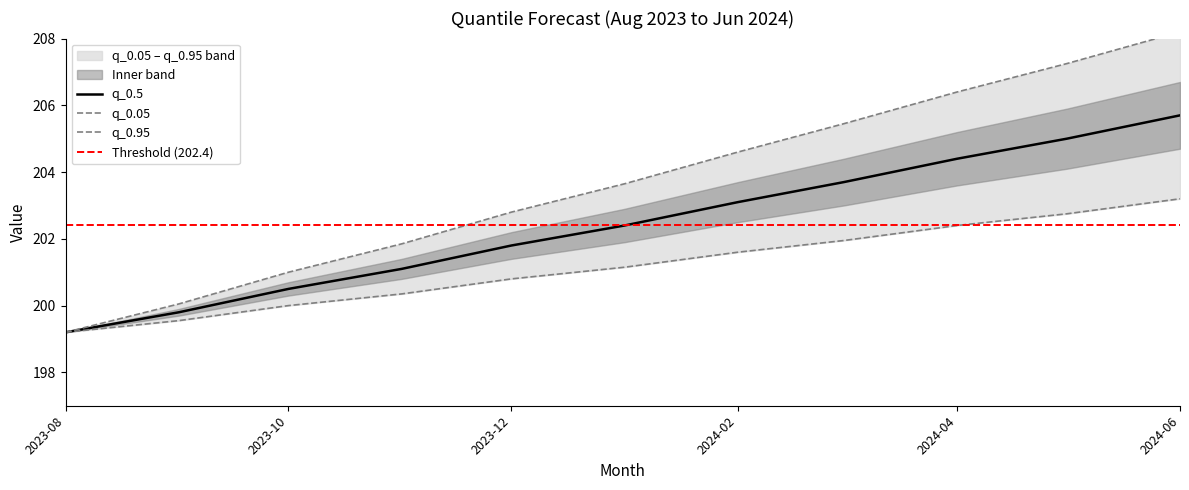

True or false: q_0.5 has a value of 204.4 at 2024-04.

True